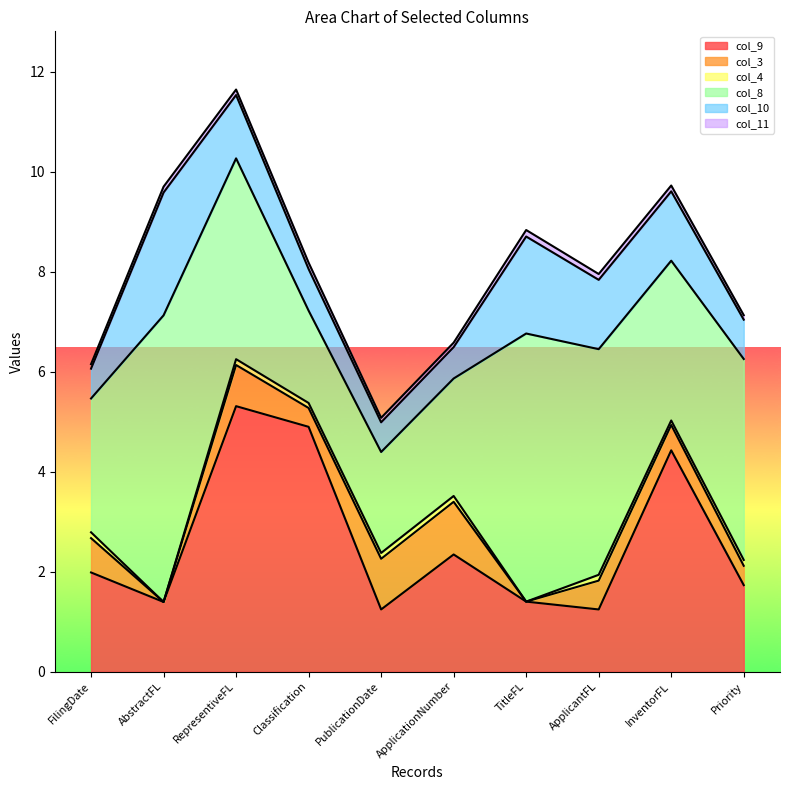

What is the total value across all series at Classification?

8.2